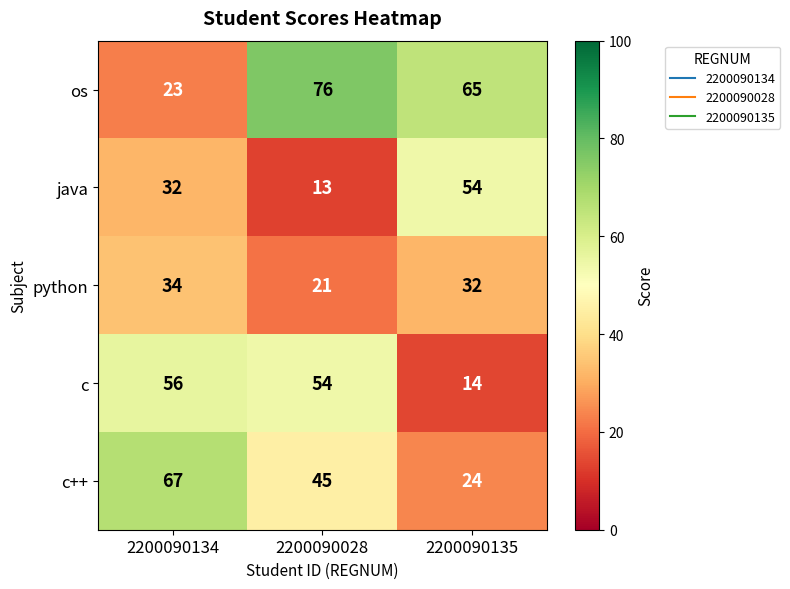

Count the number of categories in the chart.

3